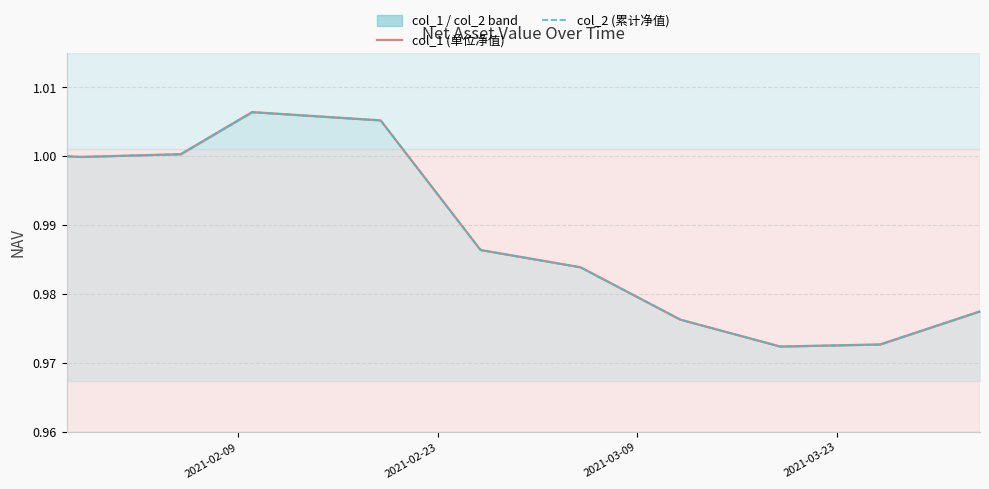

What is the maximum value for col_1 (单位净值)?

1.0